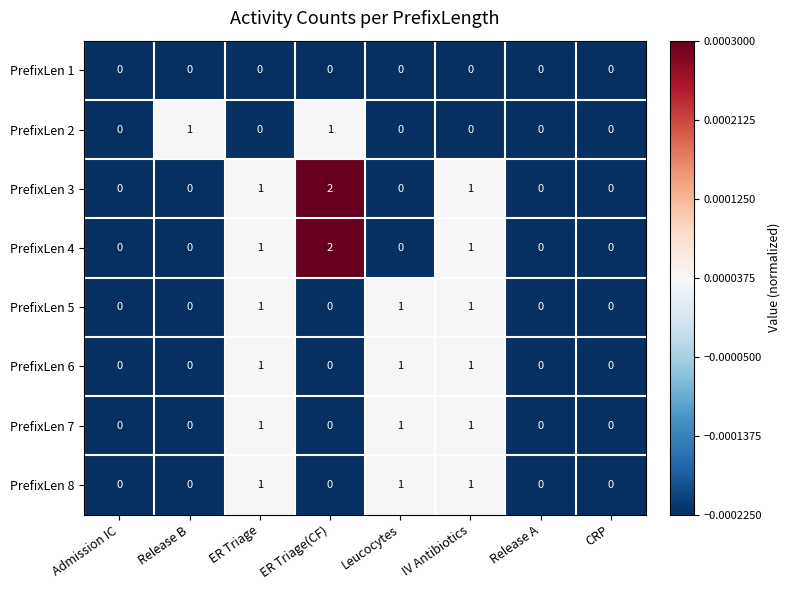

Count the number of data series in this chart.

8